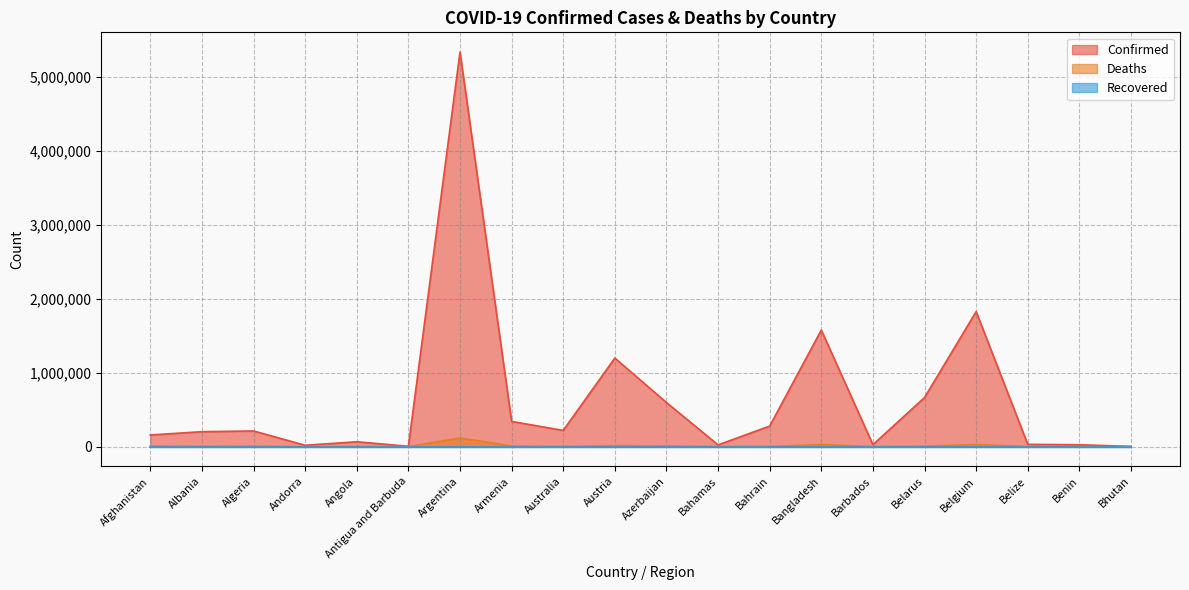

The value of Confirmed at Benin is 24863. True or false?

True